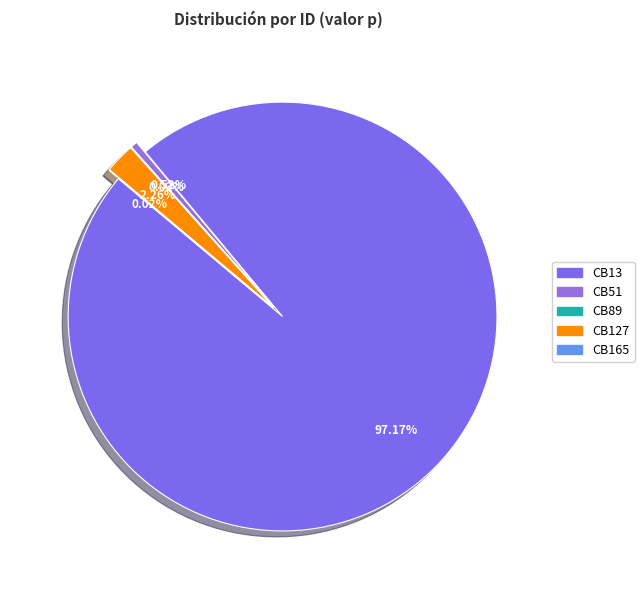

Which category has the biggest portion of the pie?

CB13